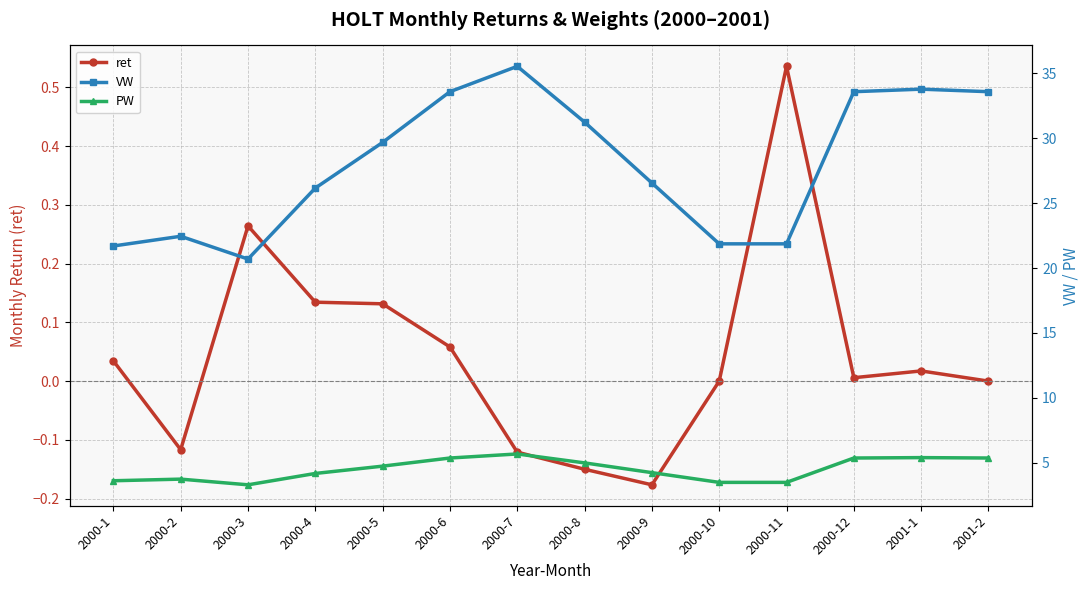

What is the maximum value for PW?

5.7